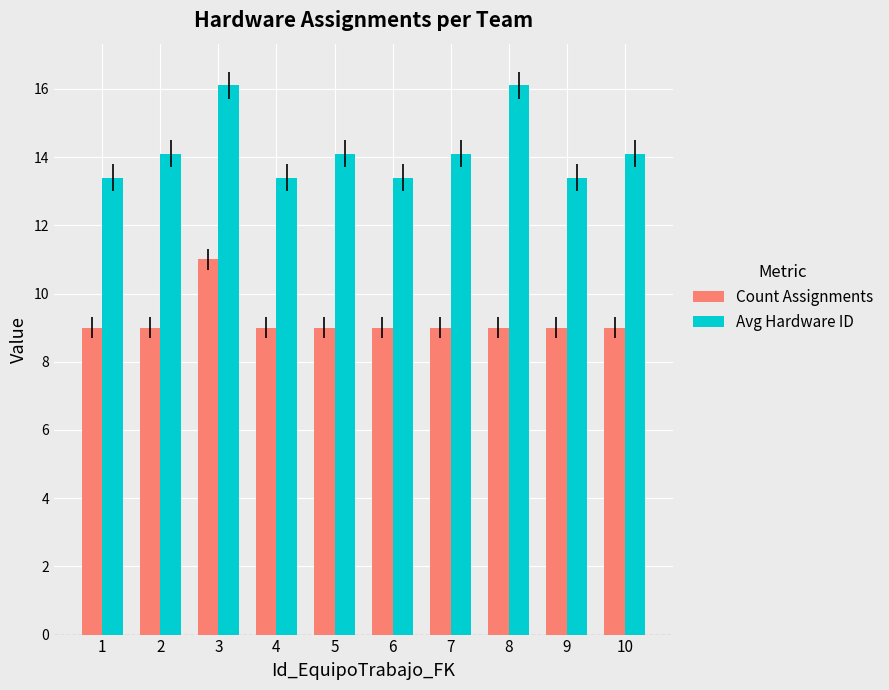

At how many categories does at least one series exceed 15?

2